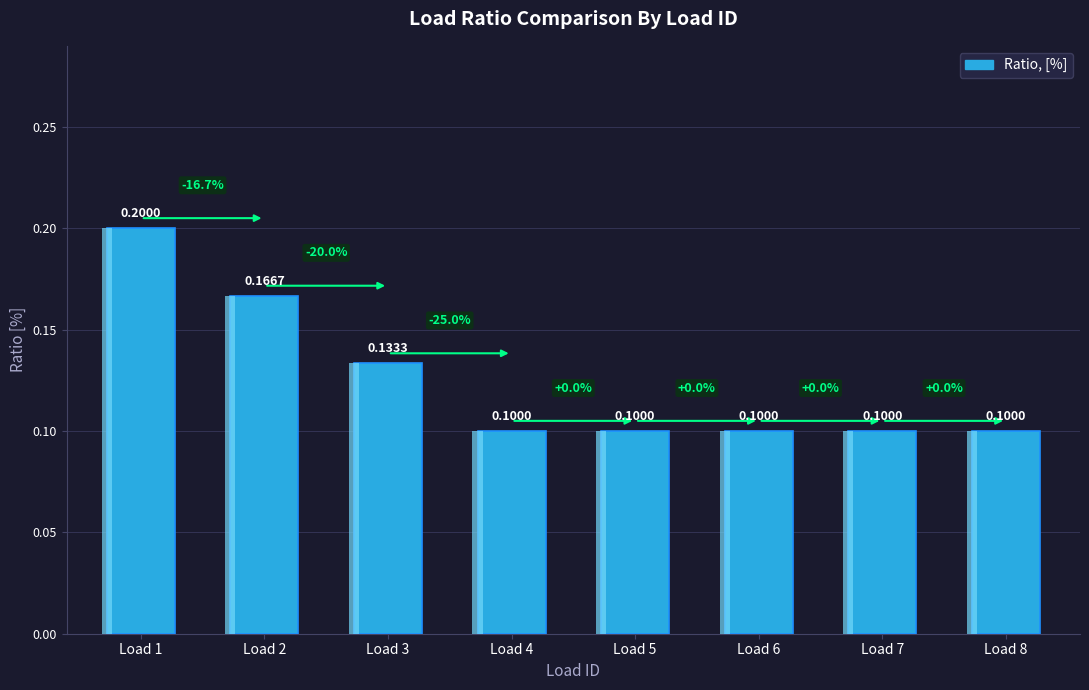

What is the value of the 5th bar from the left?

0.1